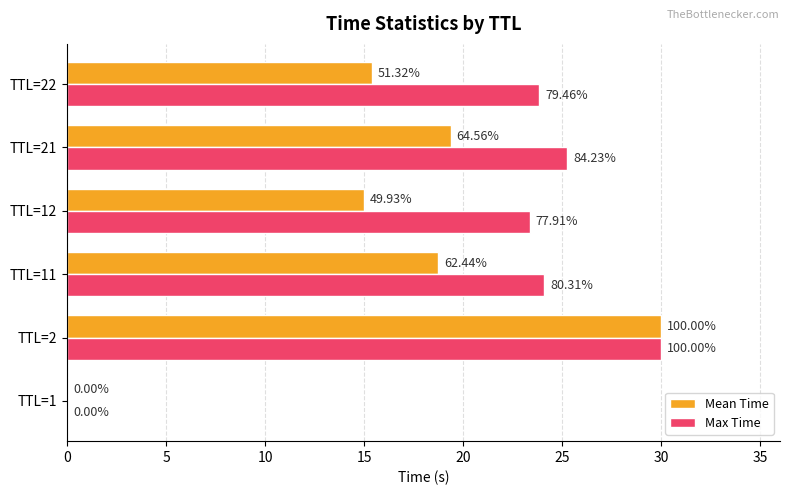

What are all the series names shown in the legend?

Mean Time, Max Time